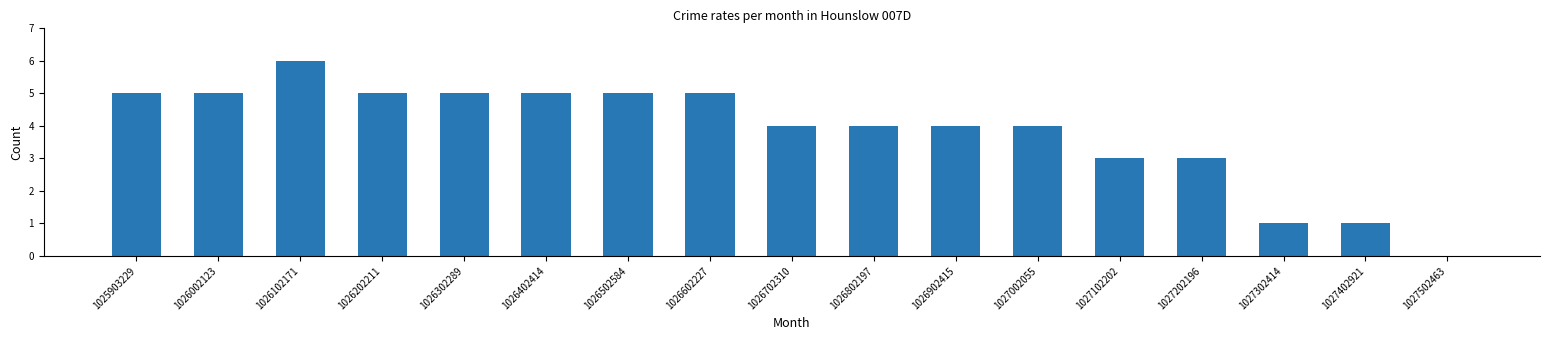

Count the number of data series in this chart.

1